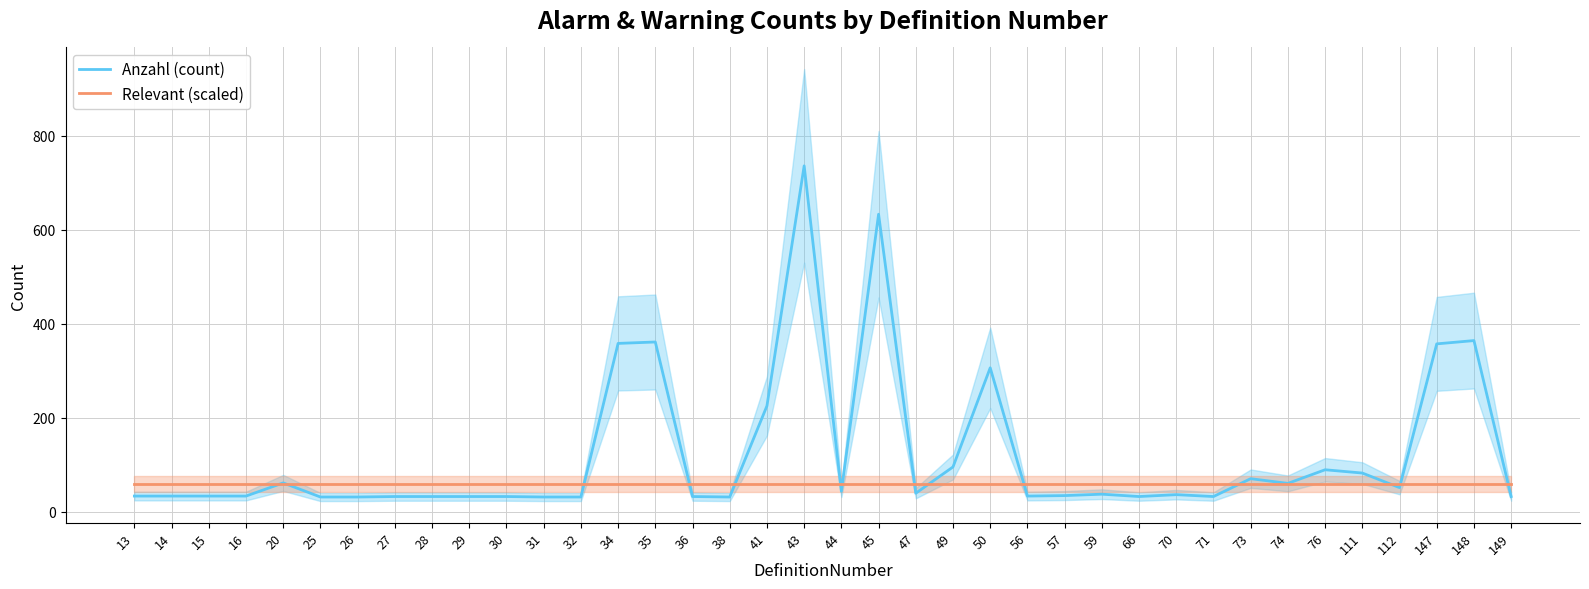

Reading right to left, what are all the values shown in this chart?

Anzahl (count): 149=32.0	148=364.0	147=357.0	112=51.0	111=82.0	76=89.0	74=60.0	73=70.0	71=32.0	70=36.0	66=32.0	59=37.0	57=34.0	56=33.0	50=306.0	49=95.0	47=39.0	45=633.0	44=43.0	43=736.0	41=225.0	38=31.0	36=32.0	35=361.0	34=358.0	32=31.0	31=31.0	30=32.0	29=32.0	28=32.0	27=32.0	26=31.0	25=31.0	20=61.0	16=33.0	15=33.0	14=33.0	13=33.0
Relevant (scaled): 149=58.9	148=58.9	147=58.9	112=58.9	111=58.9	76=58.9	74=58.9	73=58.9	71=58.9	70=58.9	66=58.9	59=58.9	57=58.9	56=58.9	50=58.9	49=58.9	47=58.9	45=58.9	44=58.9	43=58.9	41=58.9	38=58.9	36=58.9	35=58.9	34=58.9	32=58.9	31=58.9	30=58.9	29=58.9	28=58.9	27=58.9	26=58.9	25=58.9	20=58.9	16=58.9	15=58.9	14=58.9	13=58.9